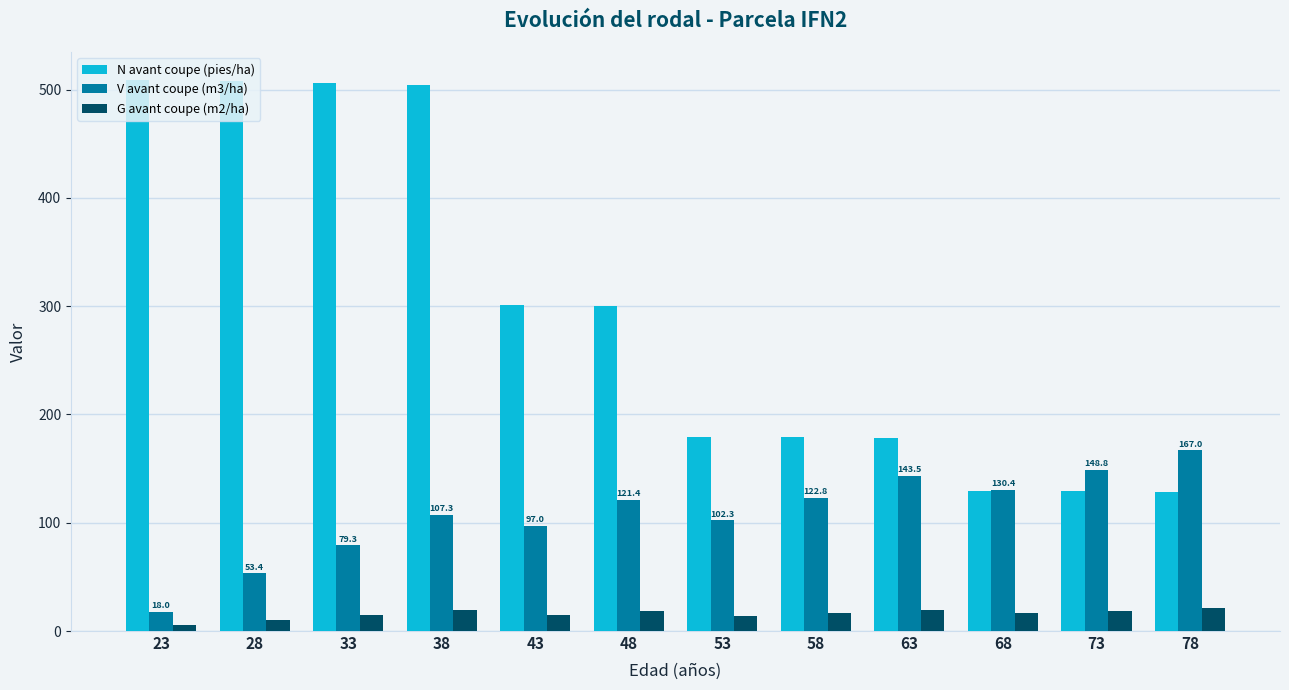

What is the sum of the N avant coupe (pies/ha) values at 38 and 73?

633.4